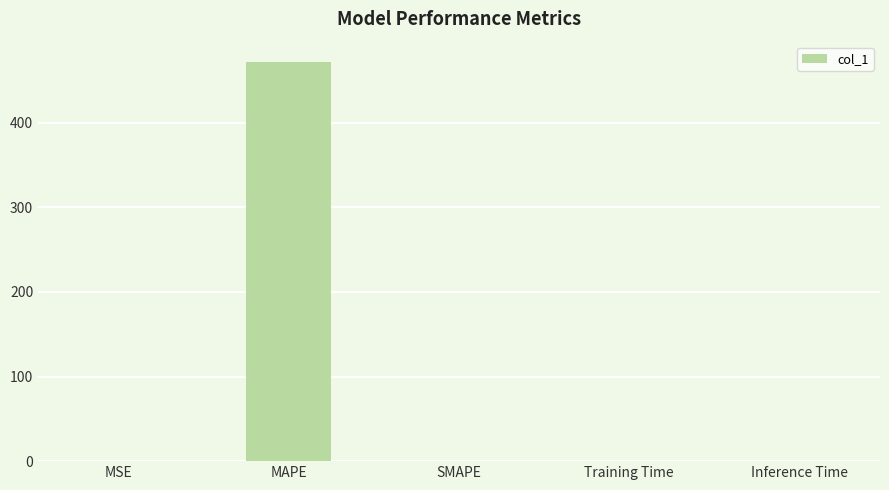

The chart shows a value of 472.3 at MAPE. True or false?

True